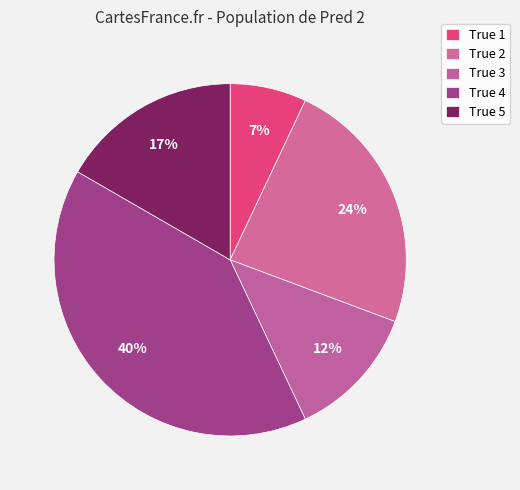

True or false: True 1 accounts for 20% of the total.

False